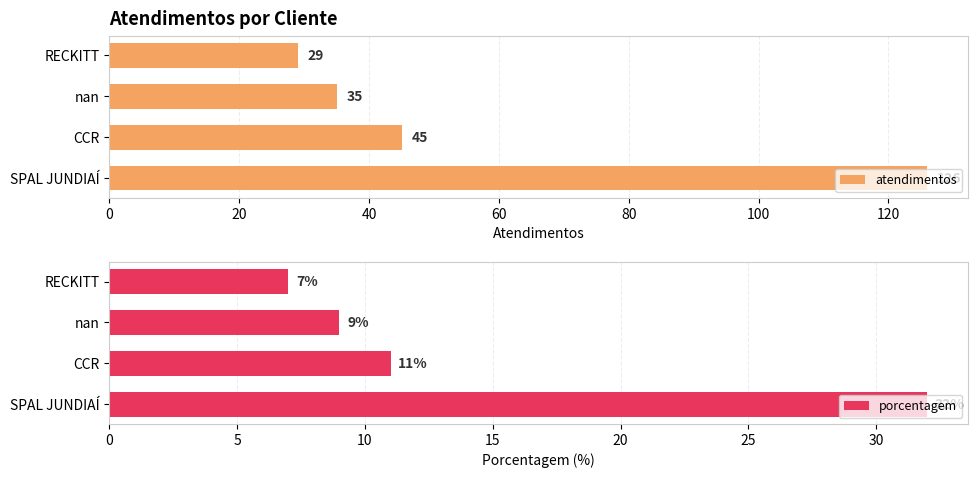

The value of atendimentos at RECKITT is 29. True or false?

True